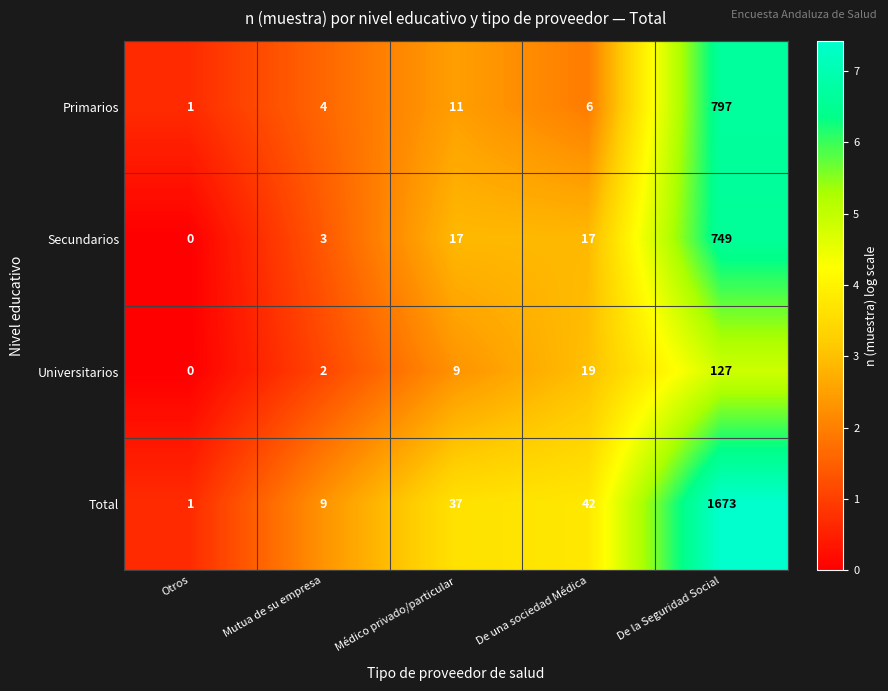

How many categories are shown in the chart?

5